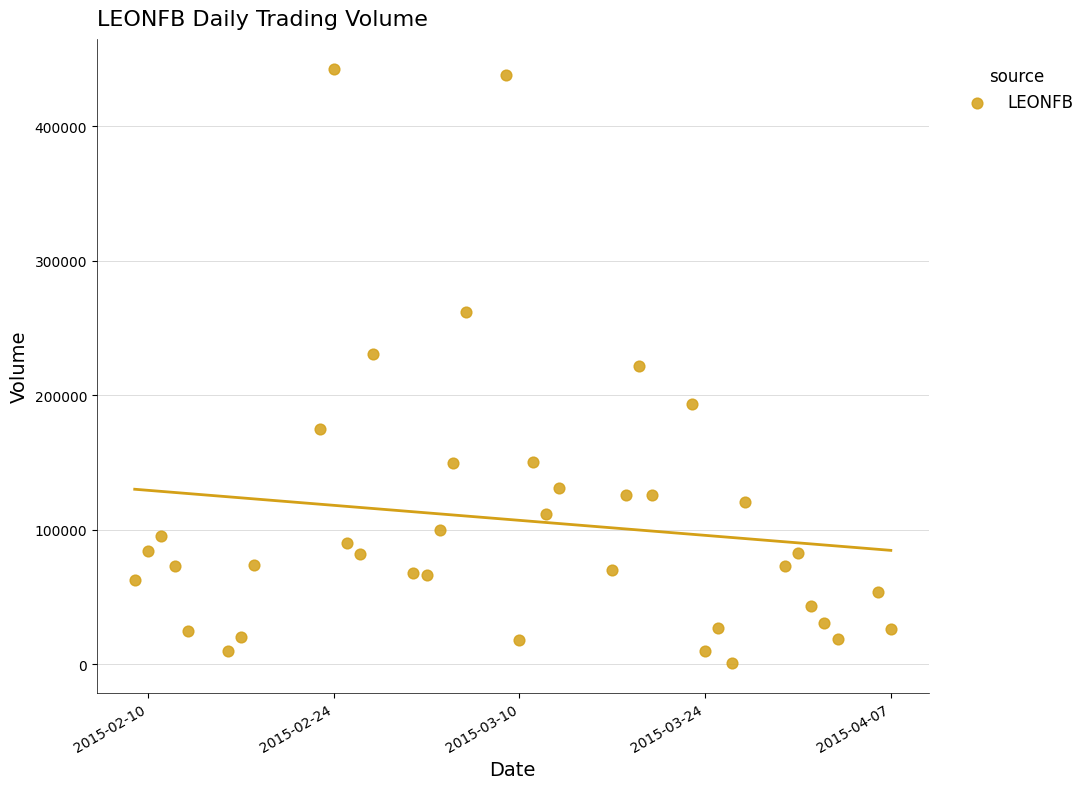

What is the range of X values (max minus min)?

57